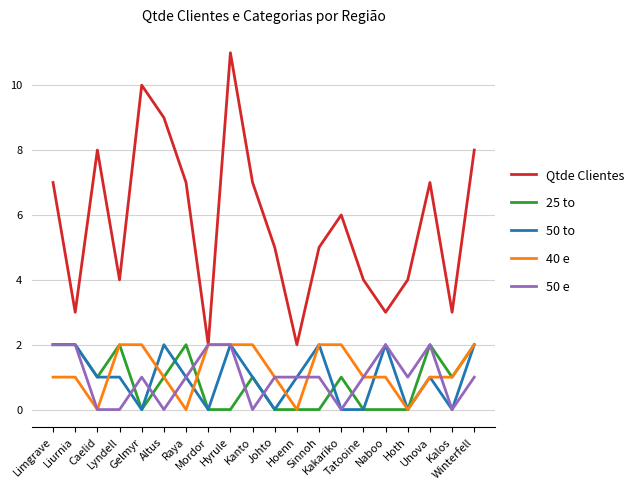

Reading right to left, what are all the values shown in this chart?

Qtde Clientes: 8	3	7	4	3	4	6	5	2	5	7	11	2	7	9	10	4	8	3	7
25 to: 2	1	2	0	0	0	1	0	0	0	1	0	0	2	1	0	2	1	2	2
50 to: 2	0	1	0	2	0	0	2	1	0	1	2	0	1	2	0	1	1	2	2
40 e: 2	1	1	0	1	1	2	2	0	1	2	2	2	0	1	2	2	0	1	1
50 e: 1	0	2	1	2	1	0	1	1	1	0	2	2	1	0	1	0	0	2	2